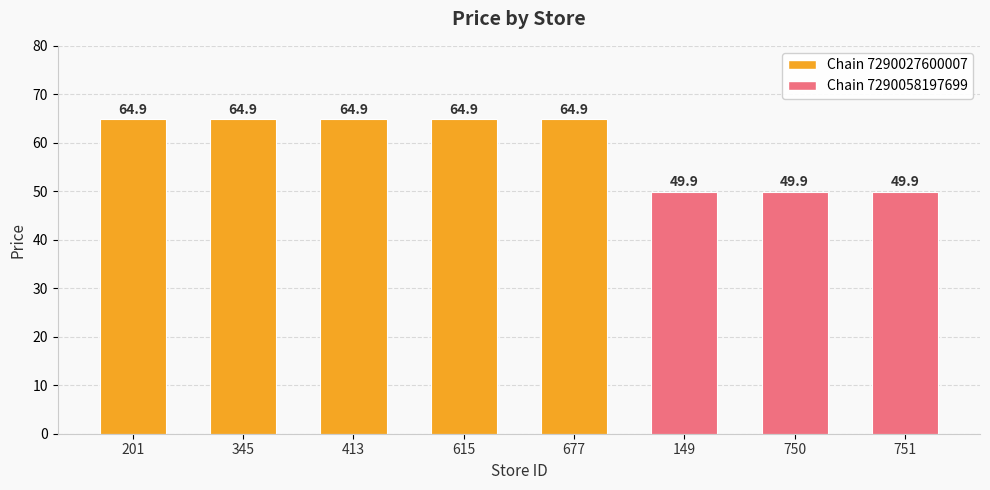

Reading left to right, list all the values displayed in this chart.

64.9	64.9	64.9	64.9	64.9	49.9	49.9	49.9